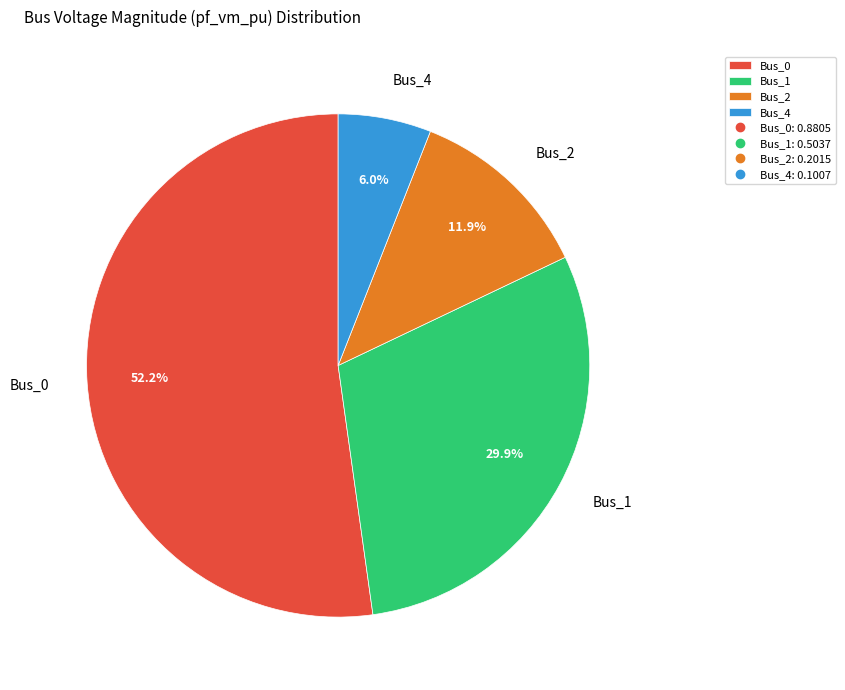

Is Bus_4 the majority of the pie?

No